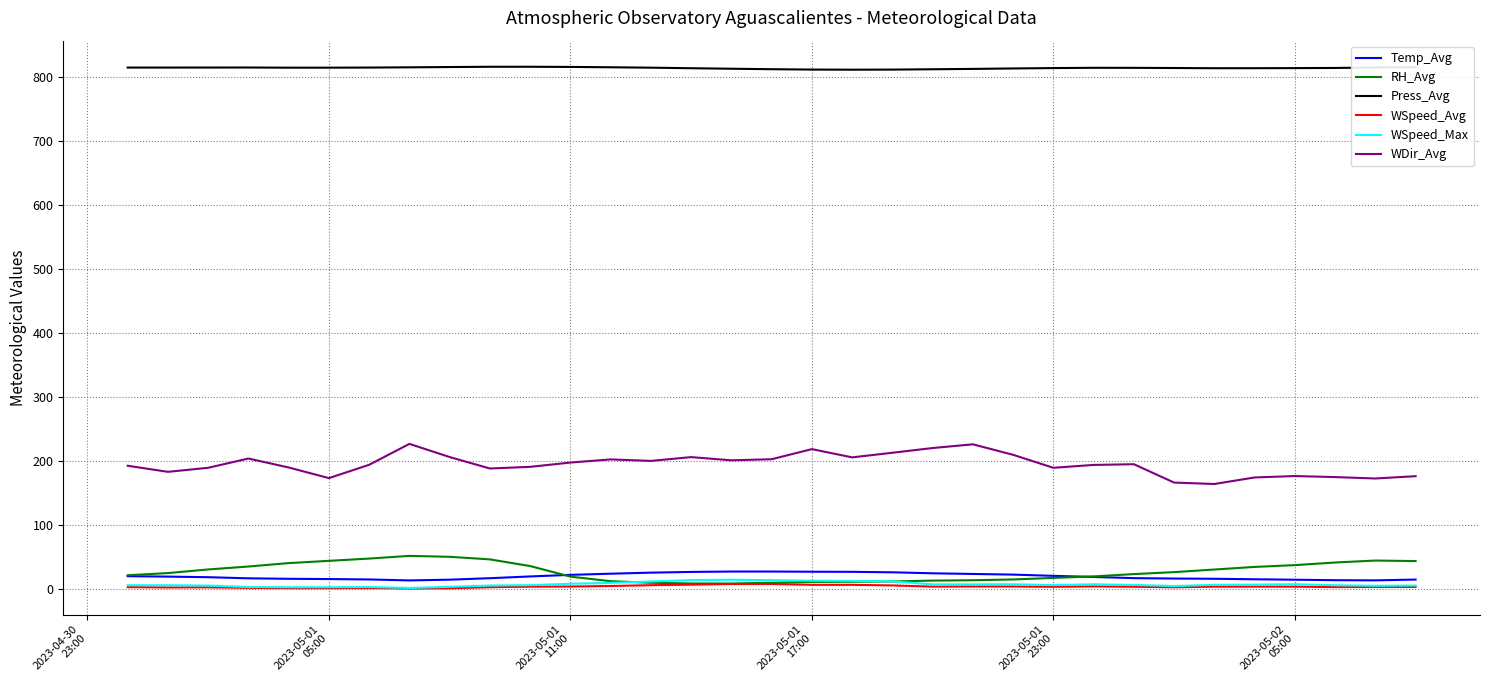

True or false: Press_Avg and WSpeed_Max cross at least once.

False